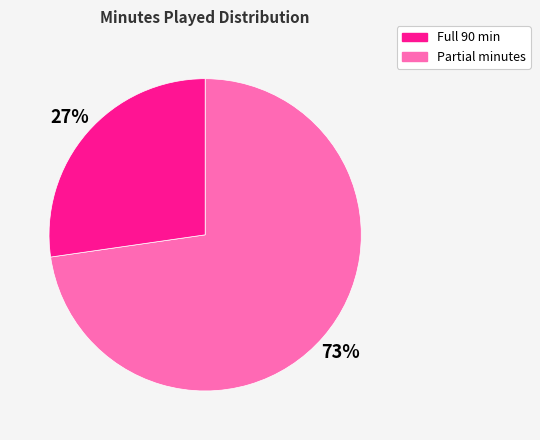

To the nearest percent, what is the average slice percentage?

50%